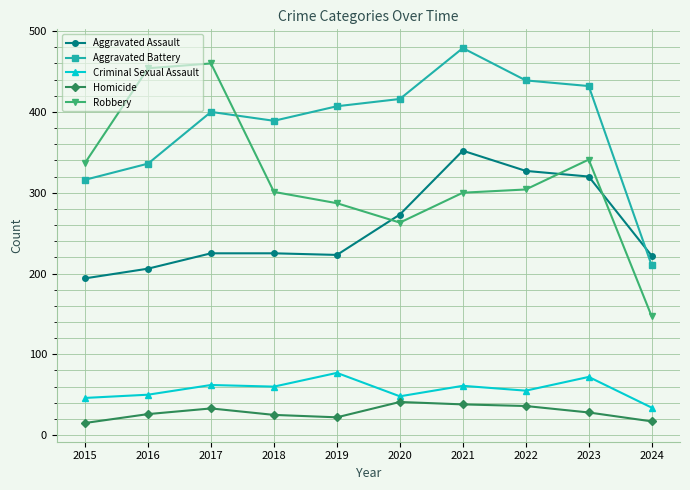

True or false: Aggravated Assault and Homicide intersect in this chart.

False